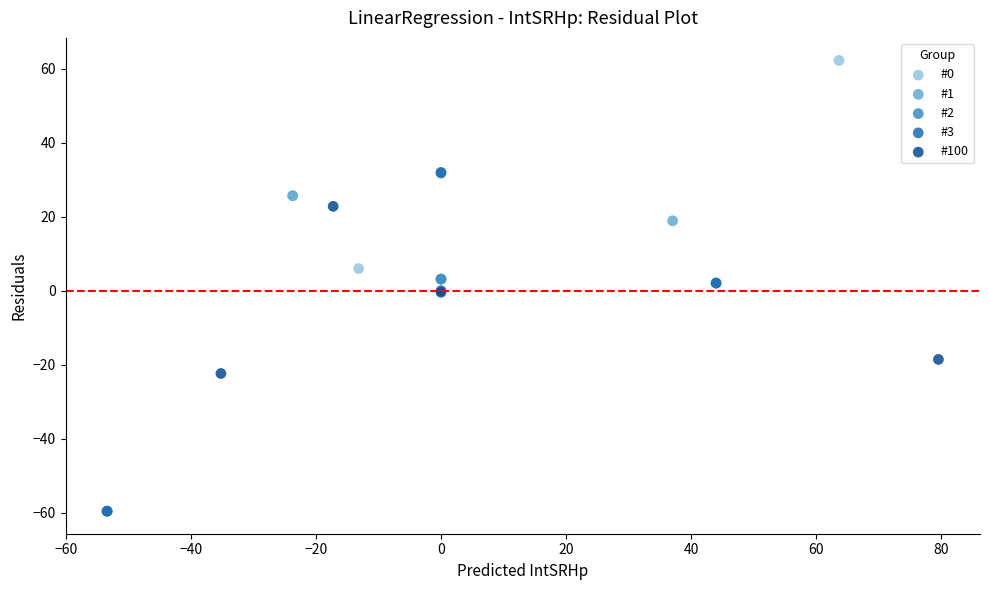

Which series has the largest Y range (max minus min)?

#3